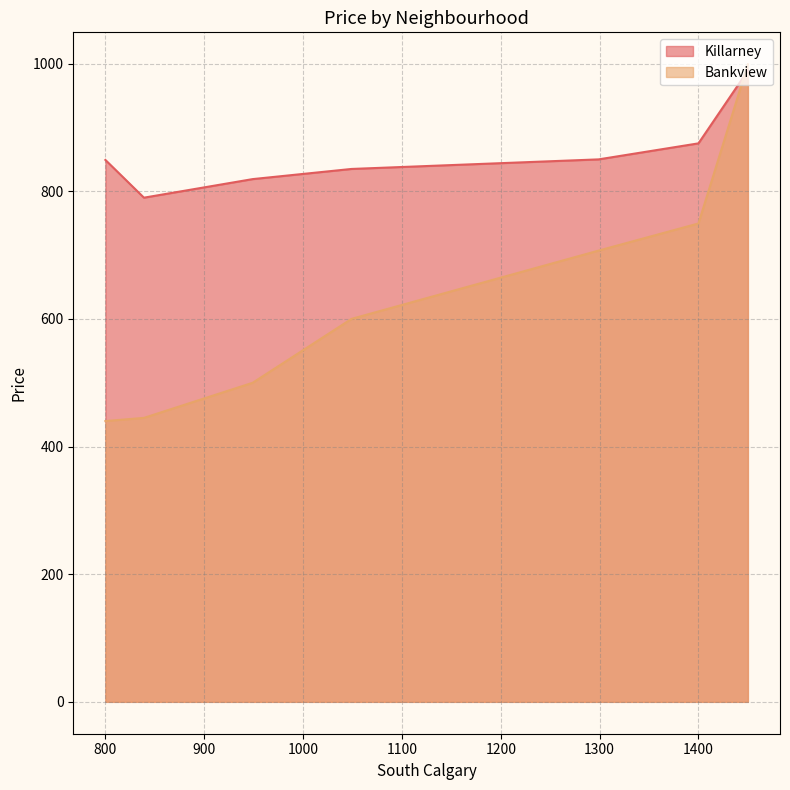

Which series has the widest spread of values?

Bankview